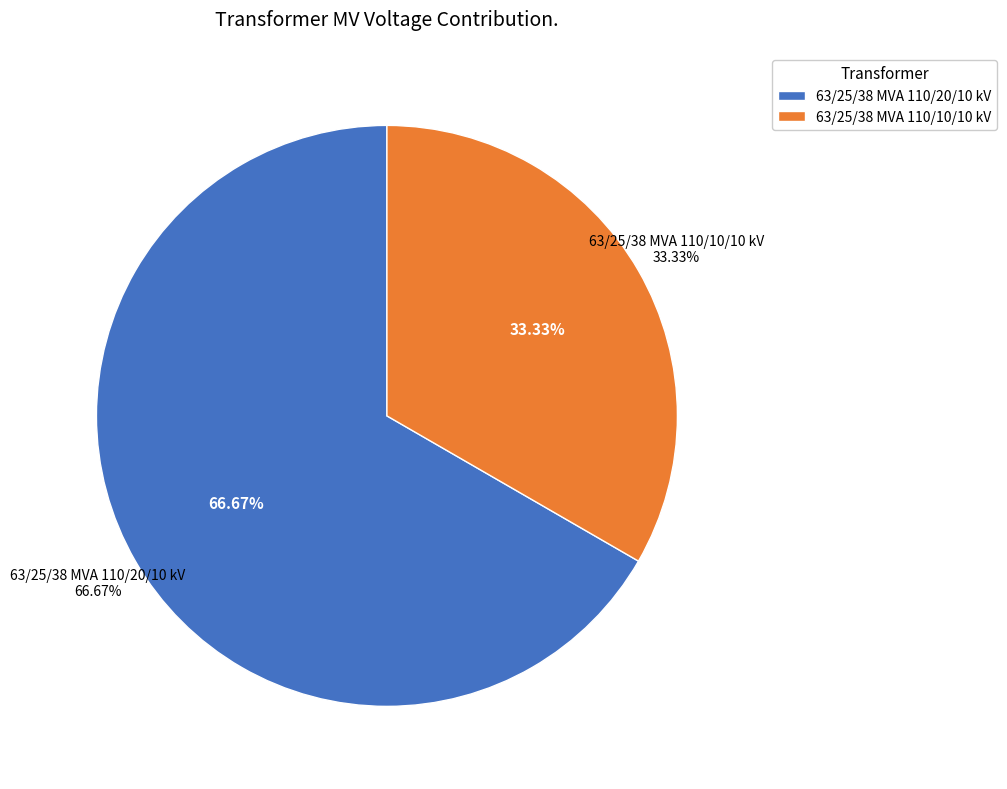

Do 63/25/38 MVA 110/20/10 kV and 63/25/38 MVA 110/10/10 kV together represent more than half of the pie?

Yes